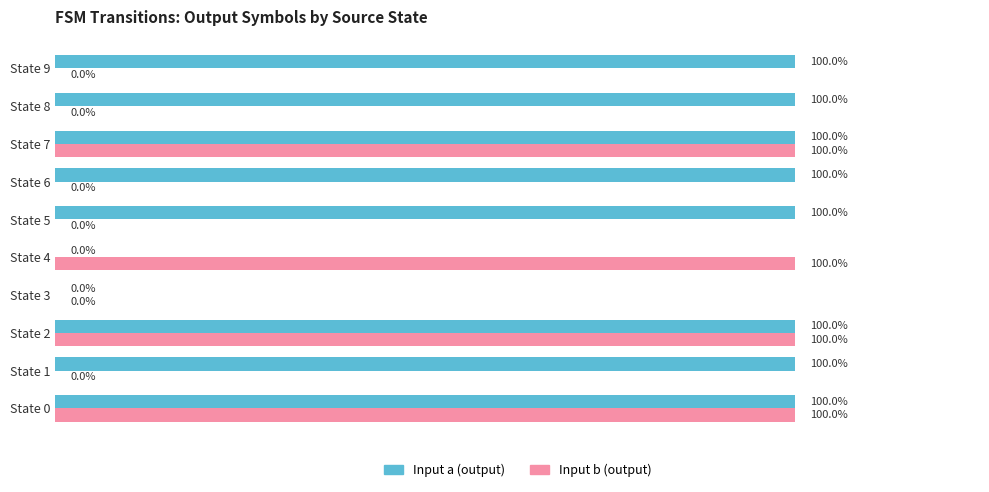

Count the Input a (output) values in the range 1 to 2.

8